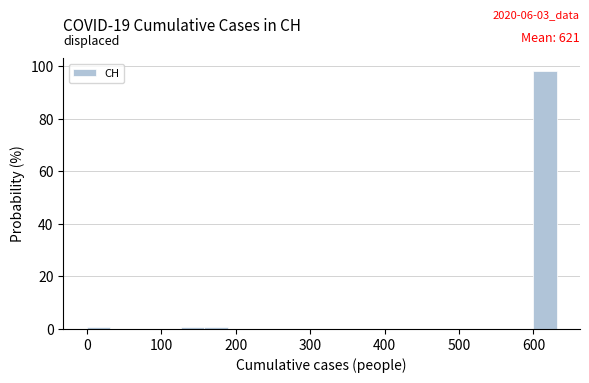

Around what value on the x-axis is the tallest bar? Give the approximate position of its centre, as read against the axis.

620